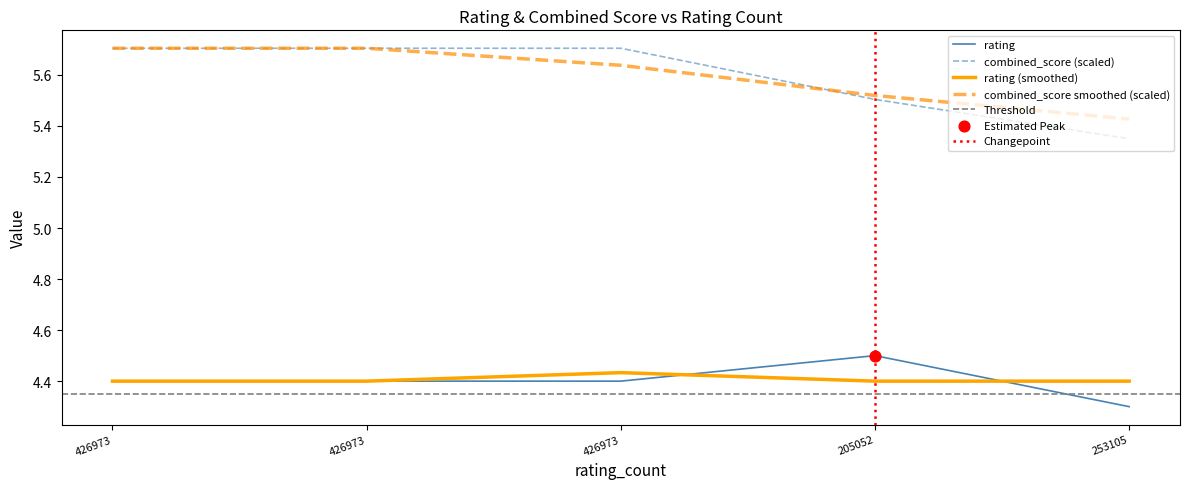

Which series reaches the maximum Y coordinate?

combined_score